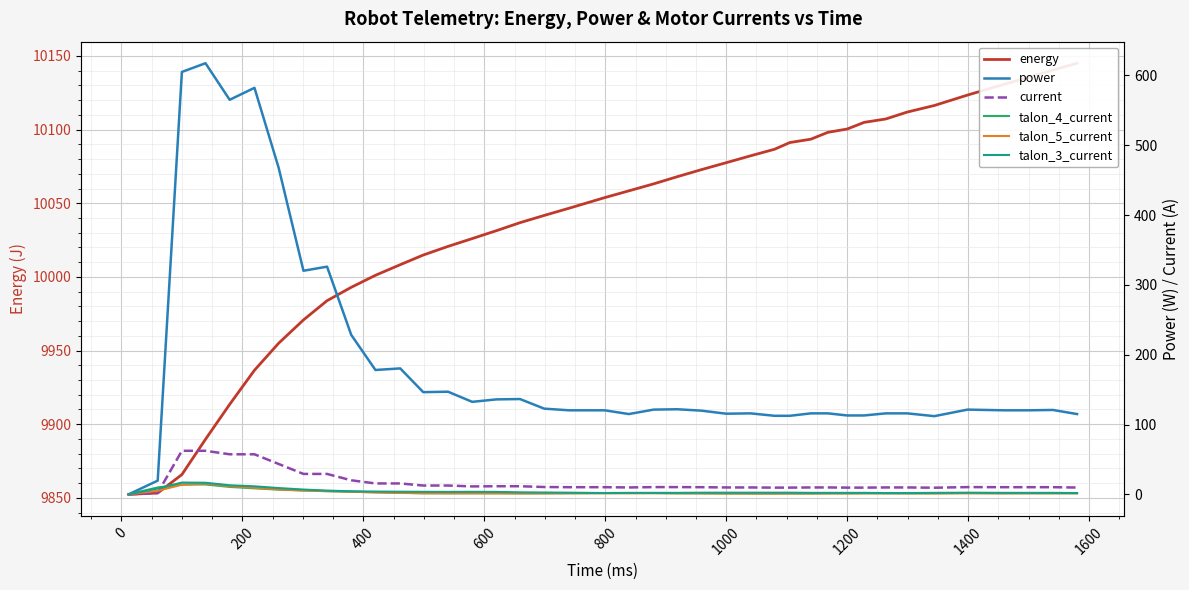

How many lines are shown in the chart?

6